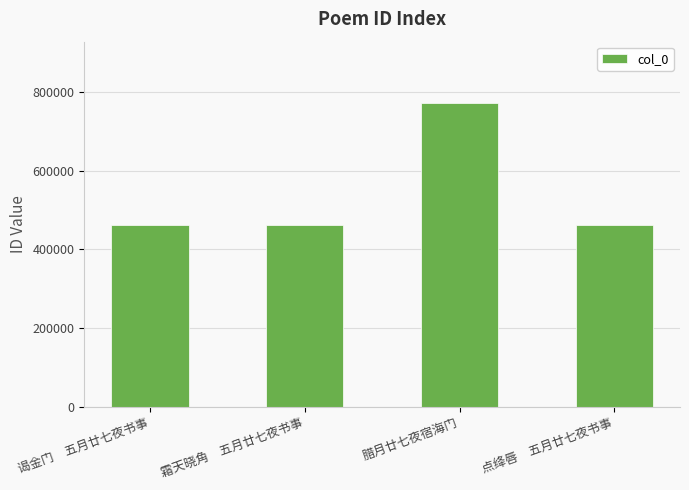

What is the label of the 2nd bar from the right?

腊月廿七夜宿海门